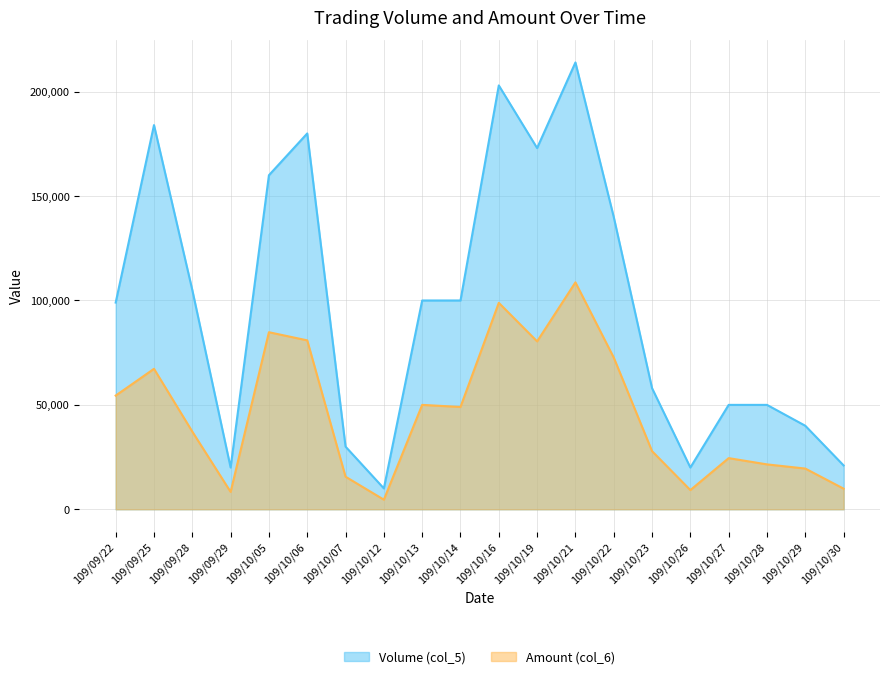

Is it true that Volume (col_5) equals 173000 at 109/10/19?

True